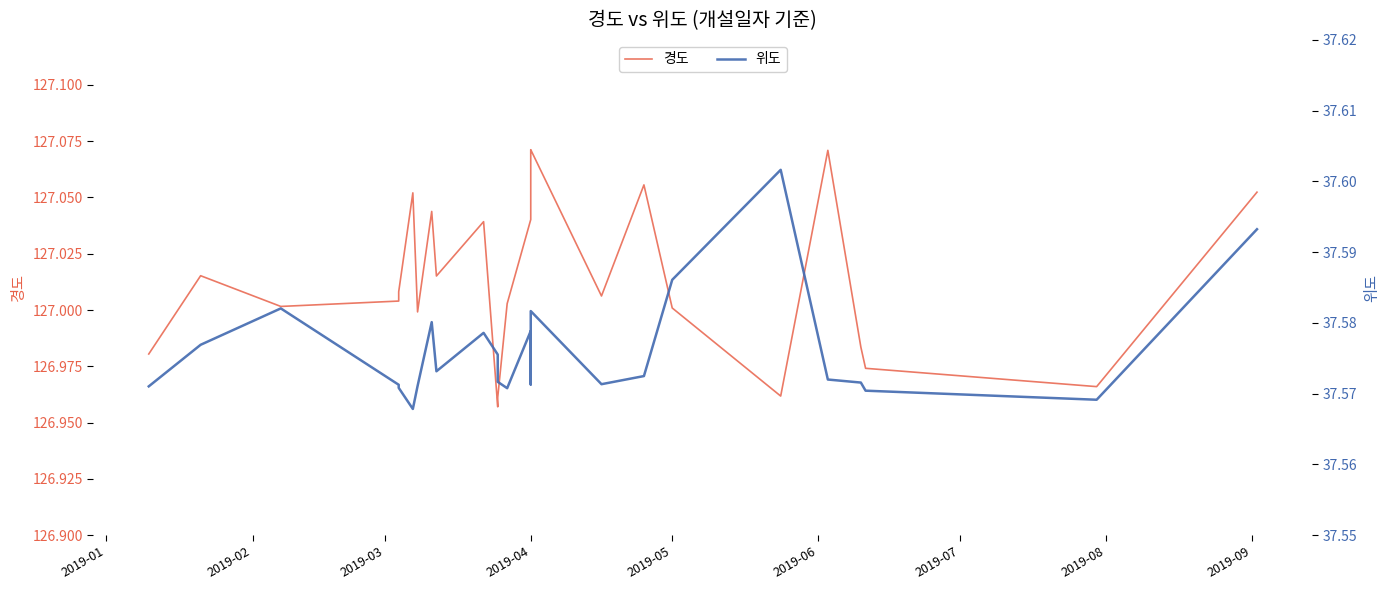

What are all the series names shown in the legend?

경도, 위도